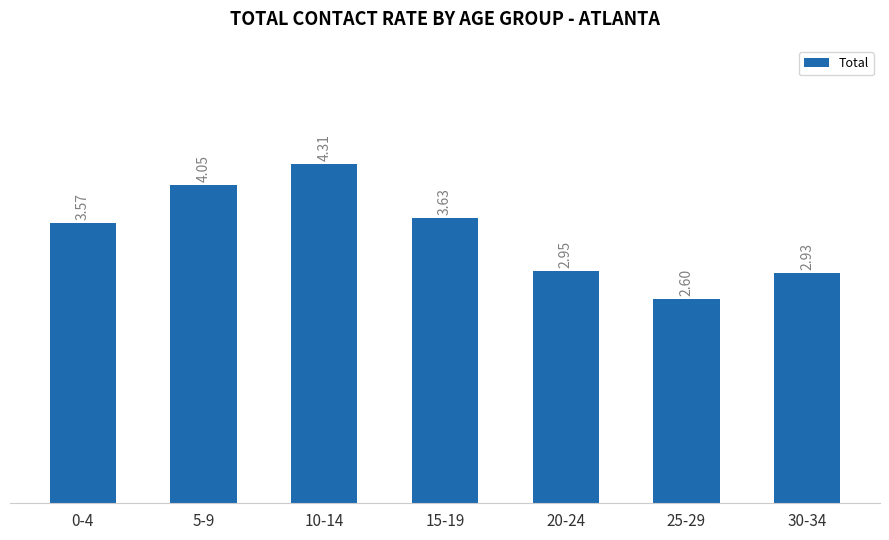

Count the number of categories in the chart.

7